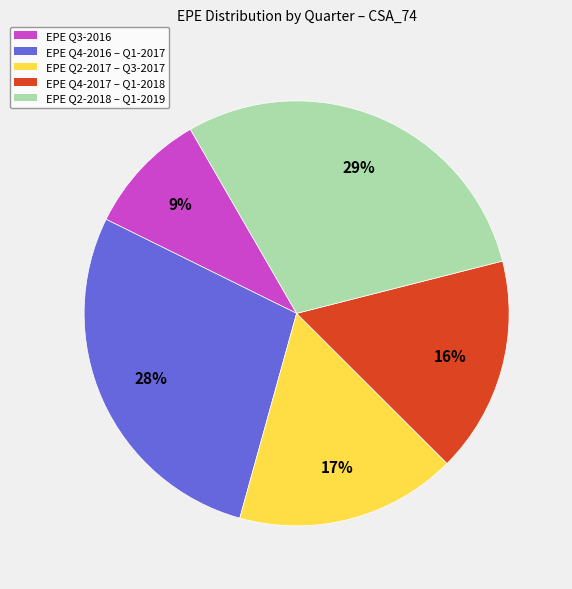

Does any single category account for the majority?

No